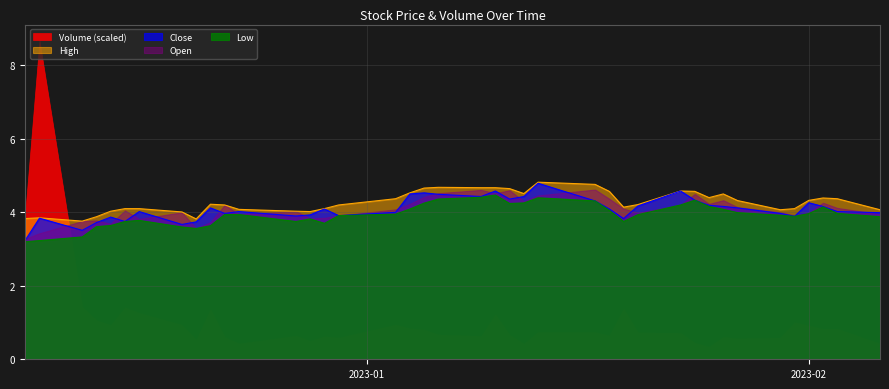

What is the value of the High point at the 3rd from the left?

3.8